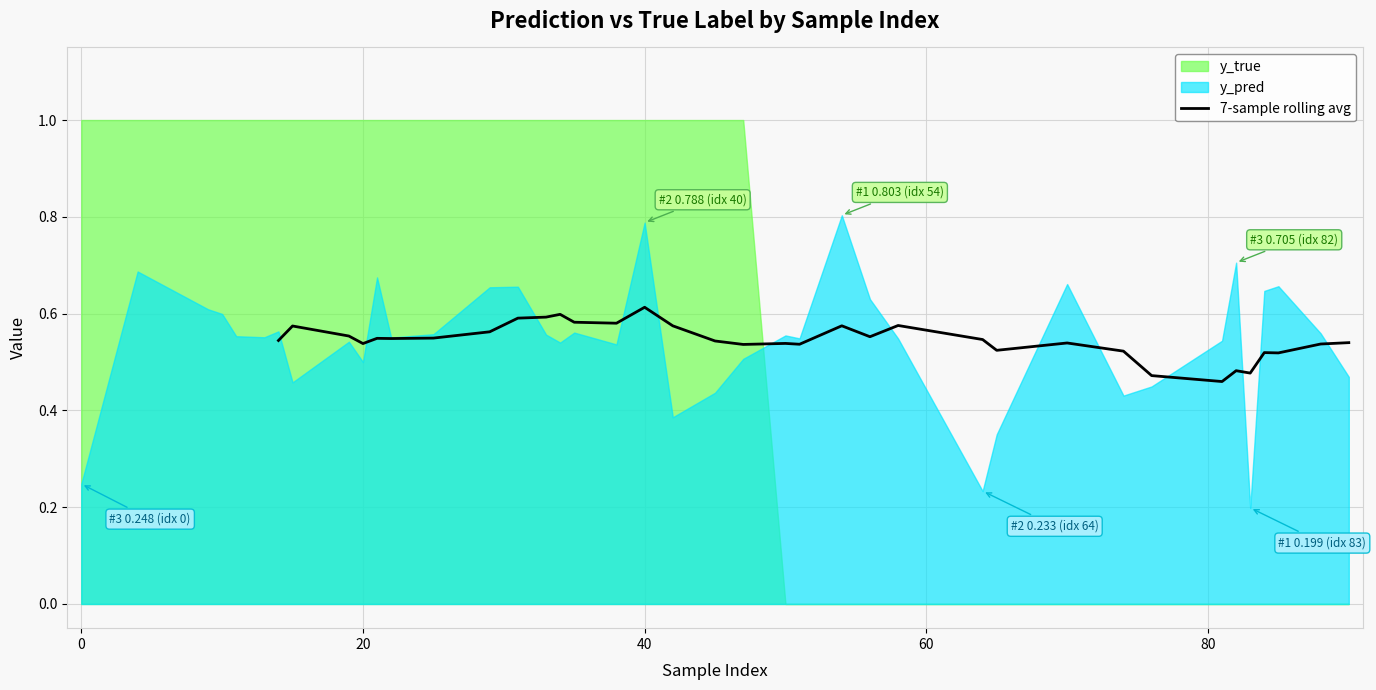

How many points are higher than both their immediate neighbors (excluding endpoints)?

10